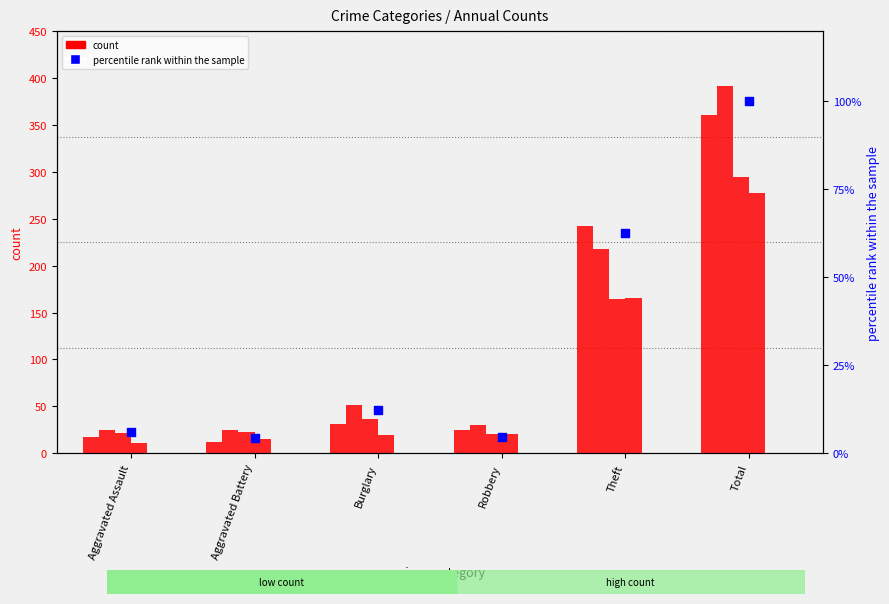

At how many categories does at least one series exceed 35?

3